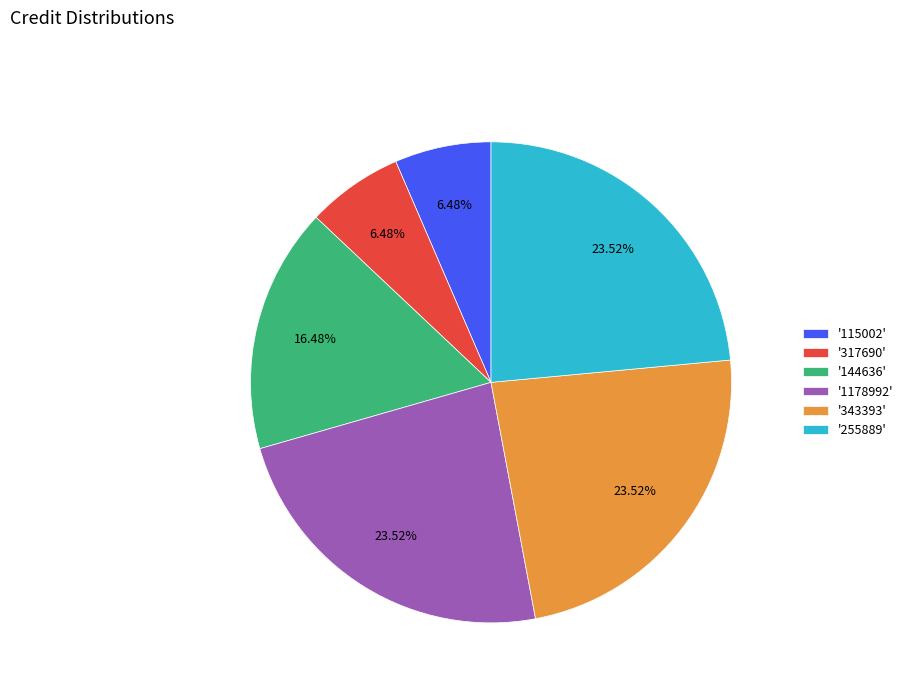

How many slices are in this pie chart?

6